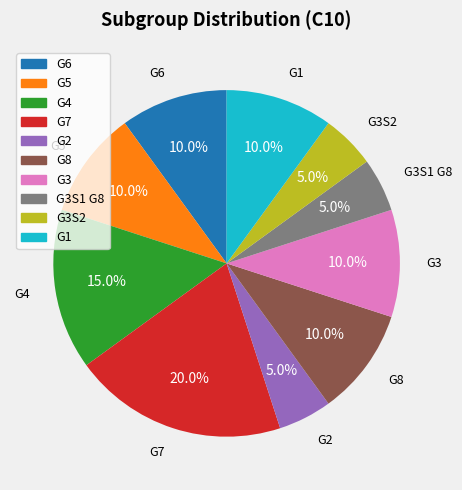

Is there a majority slice in this chart?

No